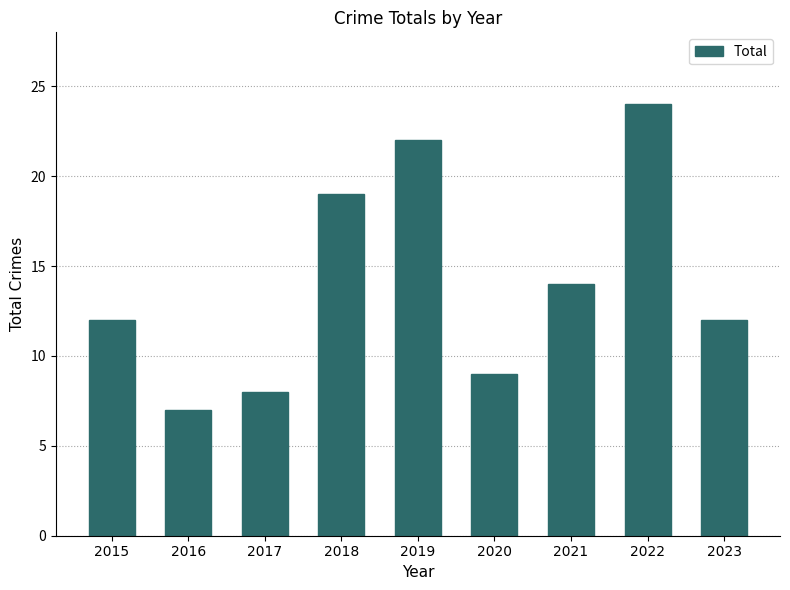

Count the number of data series in this chart.

1